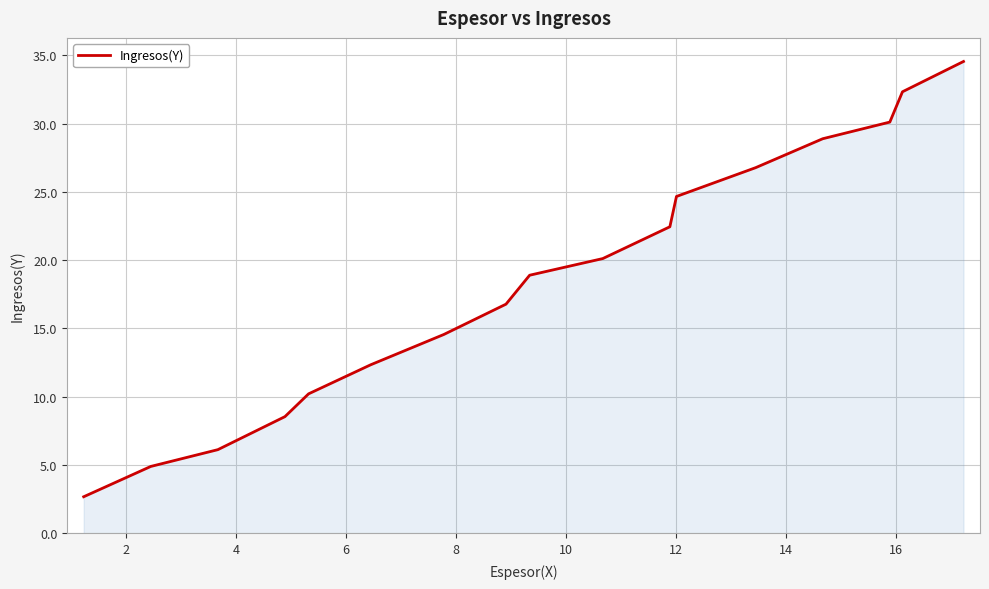

How many lines are shown in the chart?

1